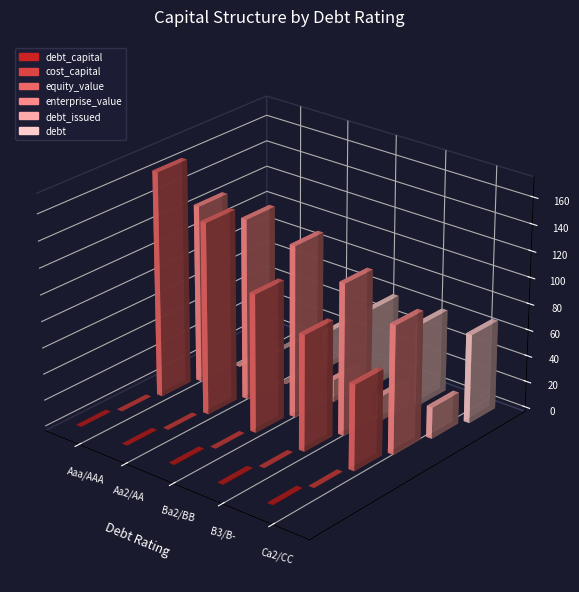

At which label does cost_capital reach its minimum?

Aa2/AA